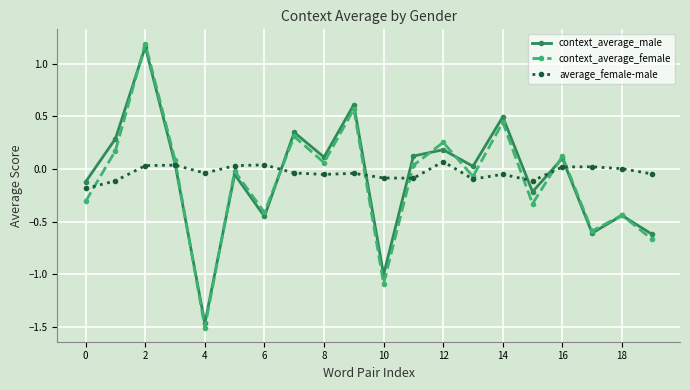

Which series has the widest spread of values?

context_average_female